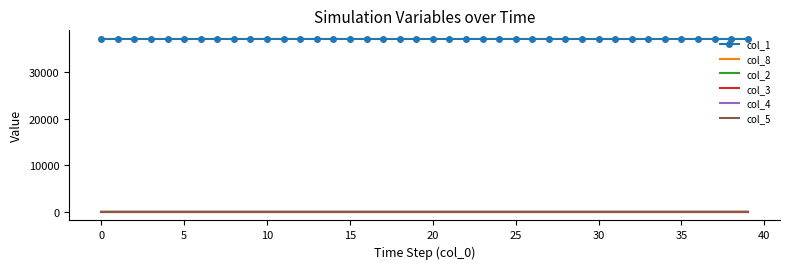

What is the greatest value displayed?

37168.0